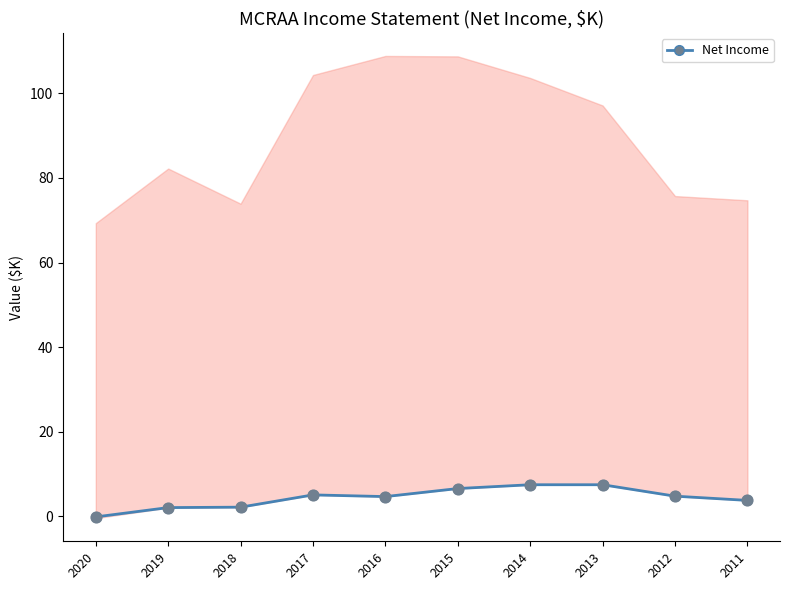

What is the ratio of the value at 2018 to the value at 2017?

0.4